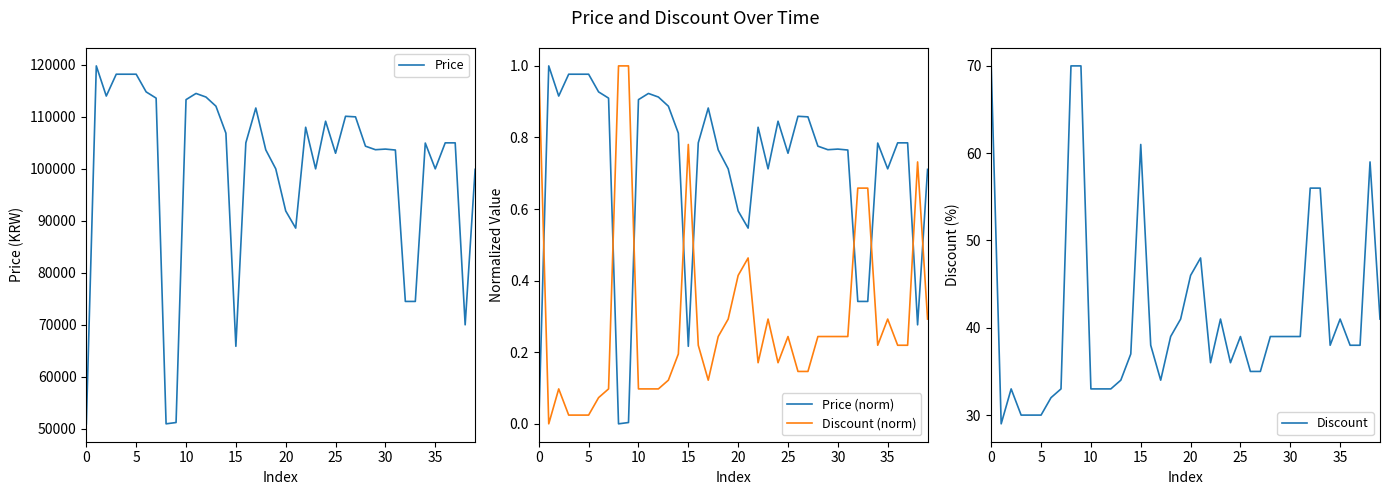

After their last crossing, which series has the higher values: Discount (norm) or Price (norm)?

Price (norm)